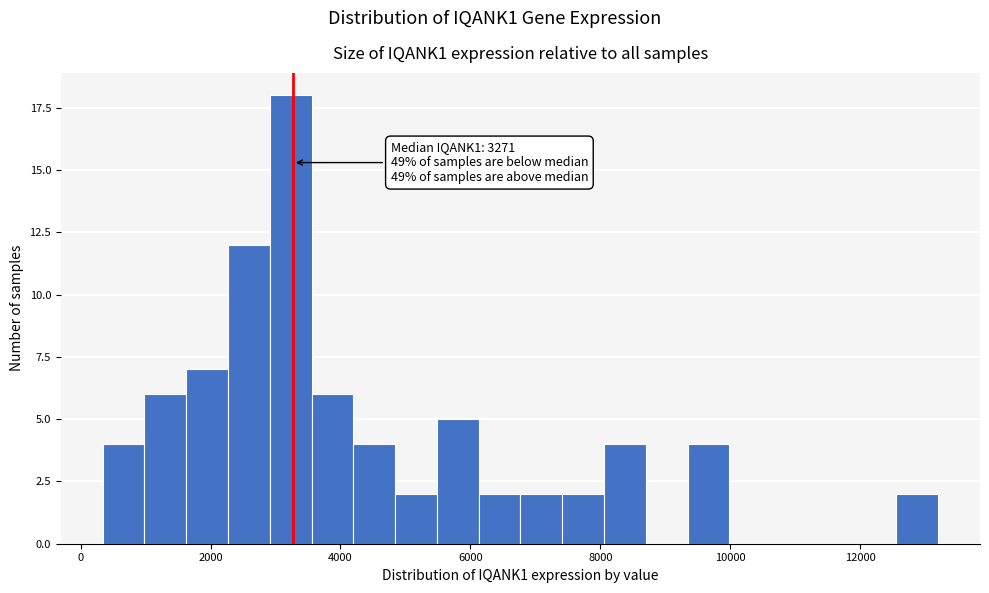

Around what value on the x-axis is the tallest bar? Give the approximate position of its centre, as read against the axis.

3200